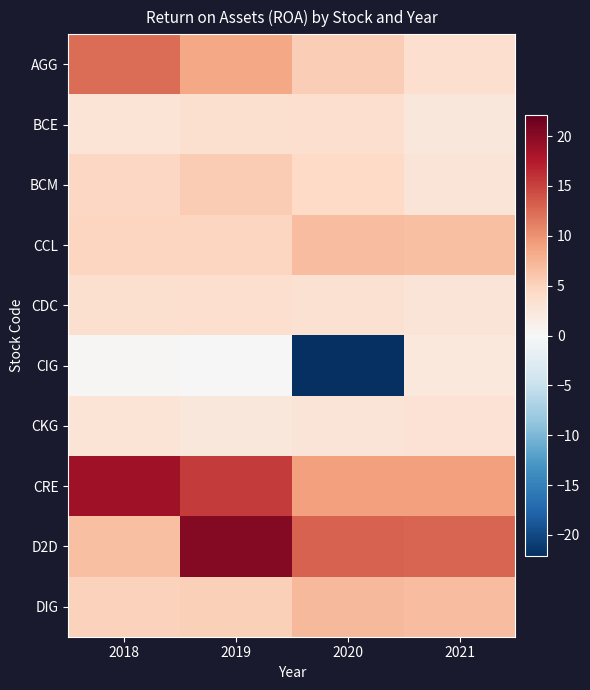

How many series are shown in this chart?

10